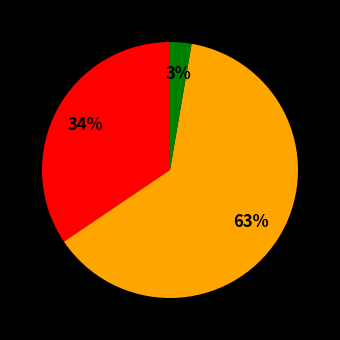

Count the number of slices in the pie.

3